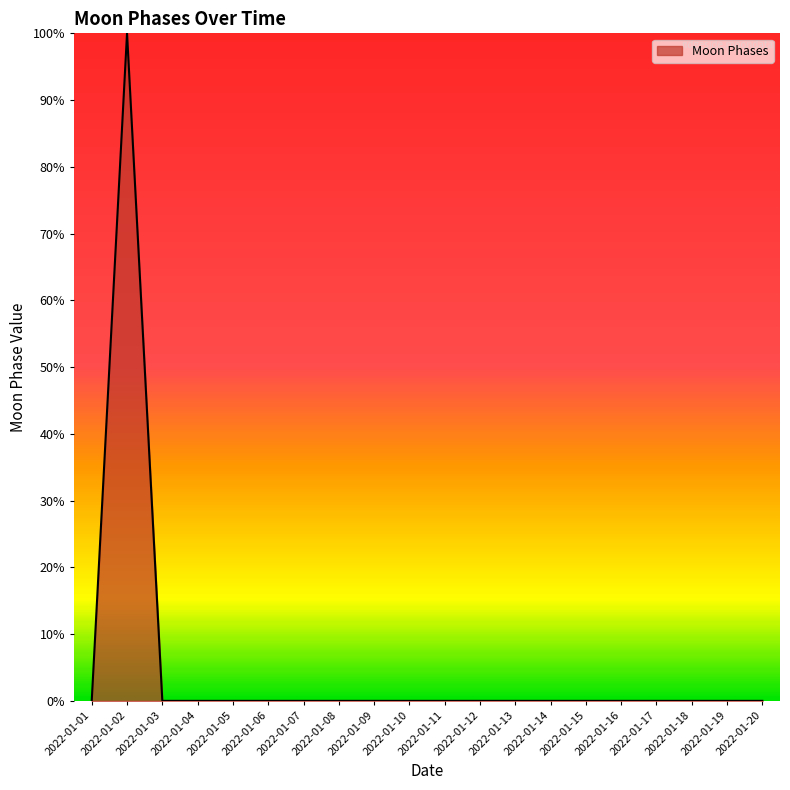

The chart shows a value of -53 at 2022-01-14. True or false?

False